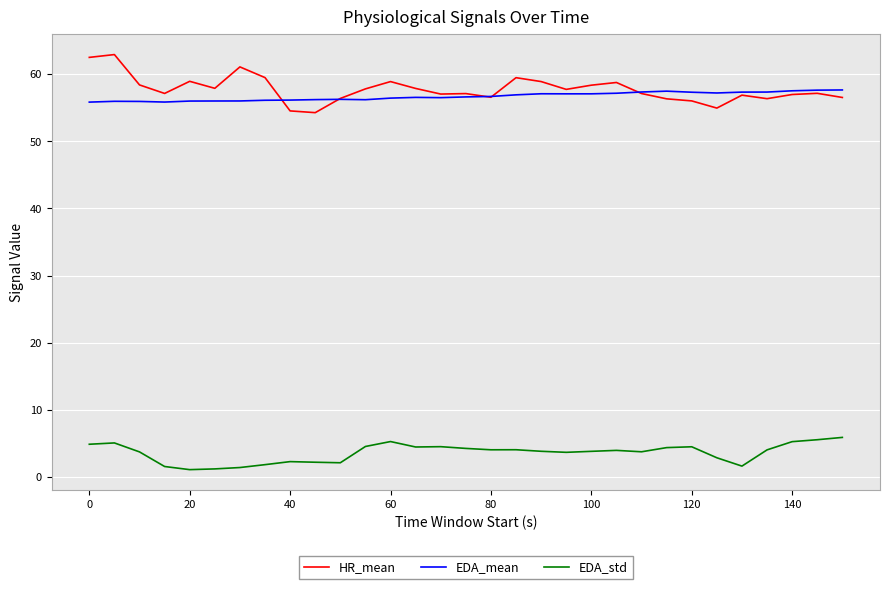

True or false: EDA_std and HR_mean intersect in this chart.

False